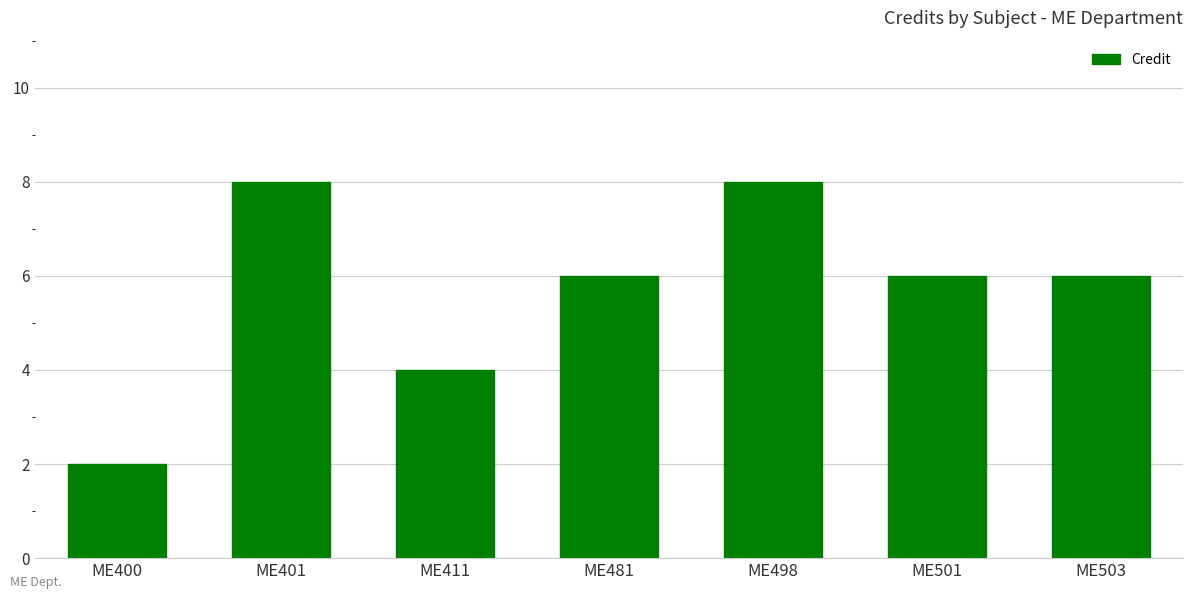

Reading left to right, extract all data points from this chart.

2	8	4	6	8	6	6